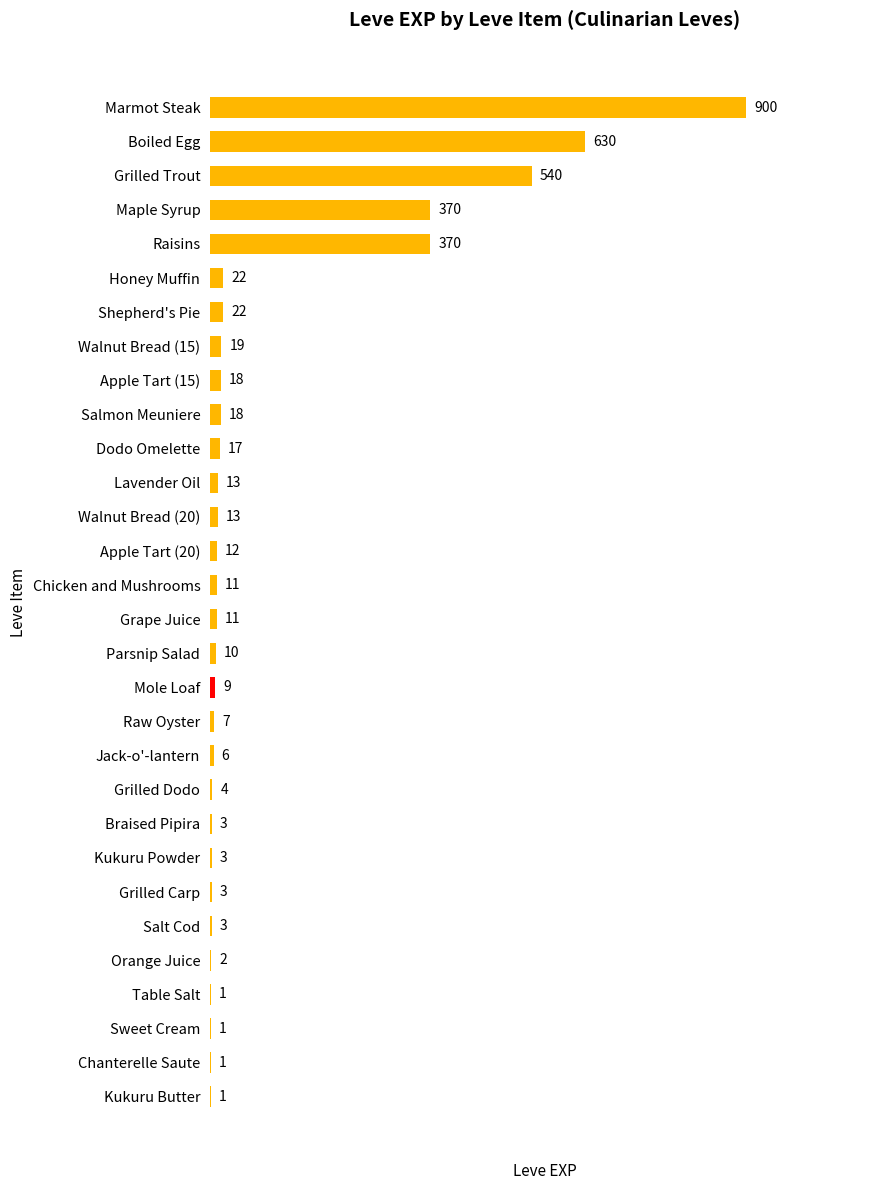

The value at Grilled Dodo is 4. True or false?

True